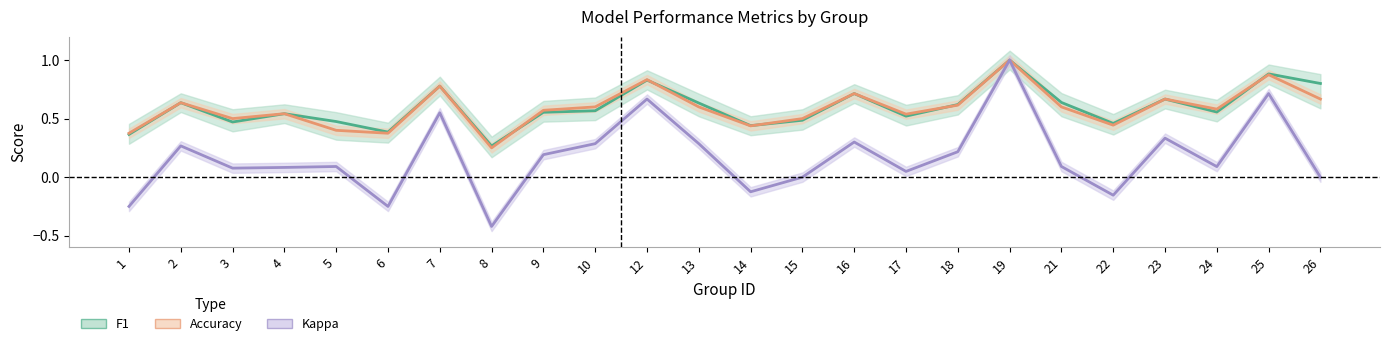

How many times do accuracy_line and f1_line cross each other?

5